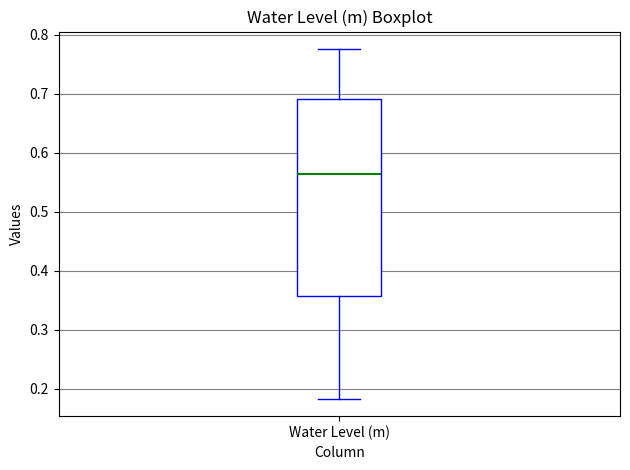

Read this box plot against the y-axis: the position of the median line, the range covered by the box, and the ends of both whiskers. The values are not printed on the chart, so give them approximately, as read against the axis.

median 0.56, box 0.36 to 0.69, whiskers 0.18 to 0.78